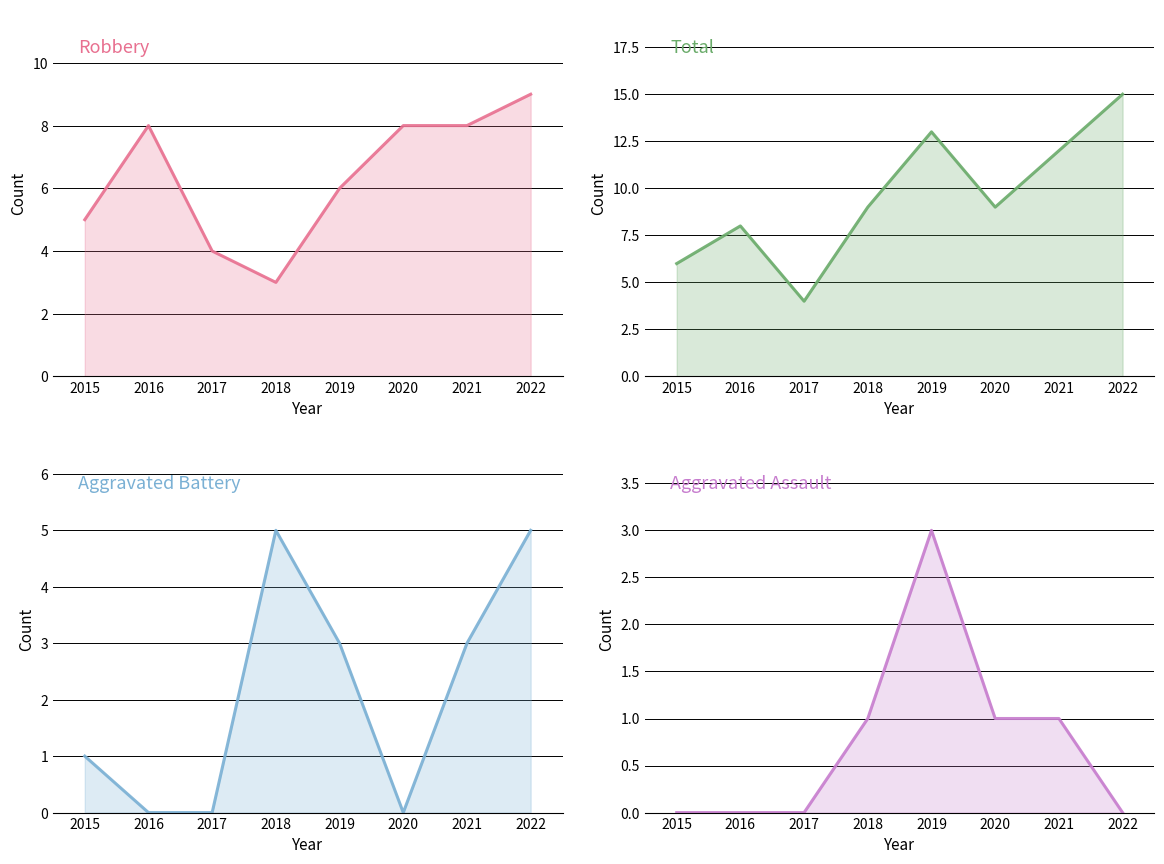

How many categories are shown in the chart?

8